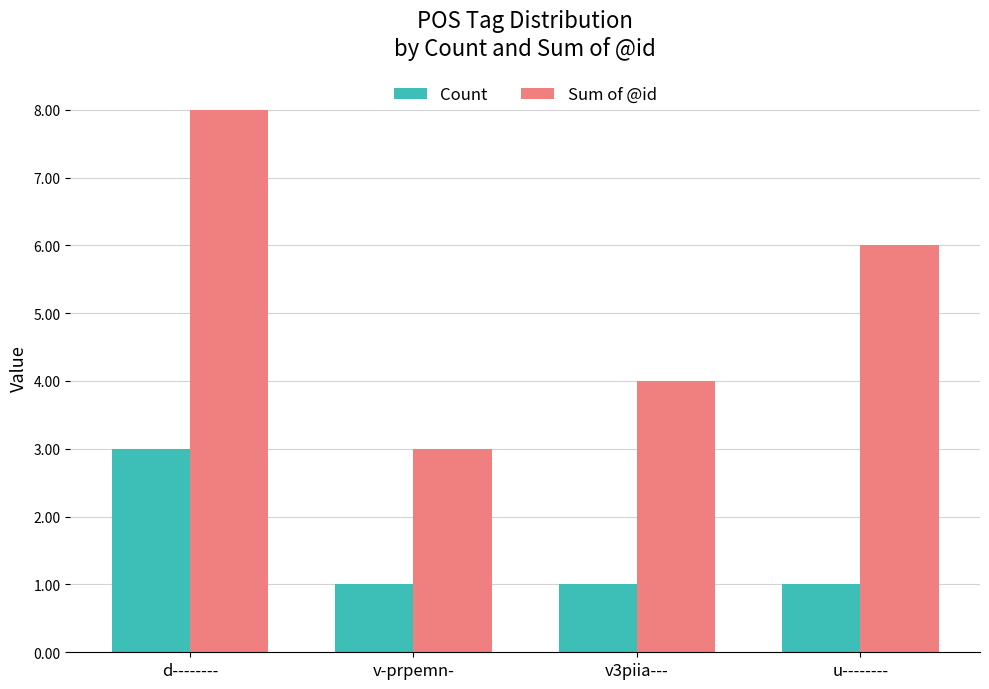

List the series in order of their peak value, highest first.

Sum of @id, Count